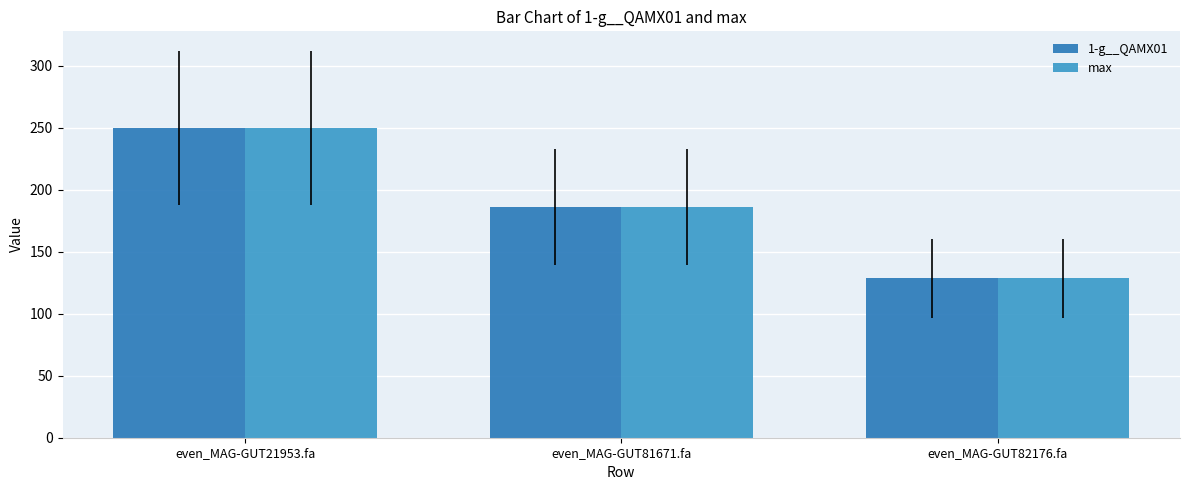

How many groups of bars are there?

3